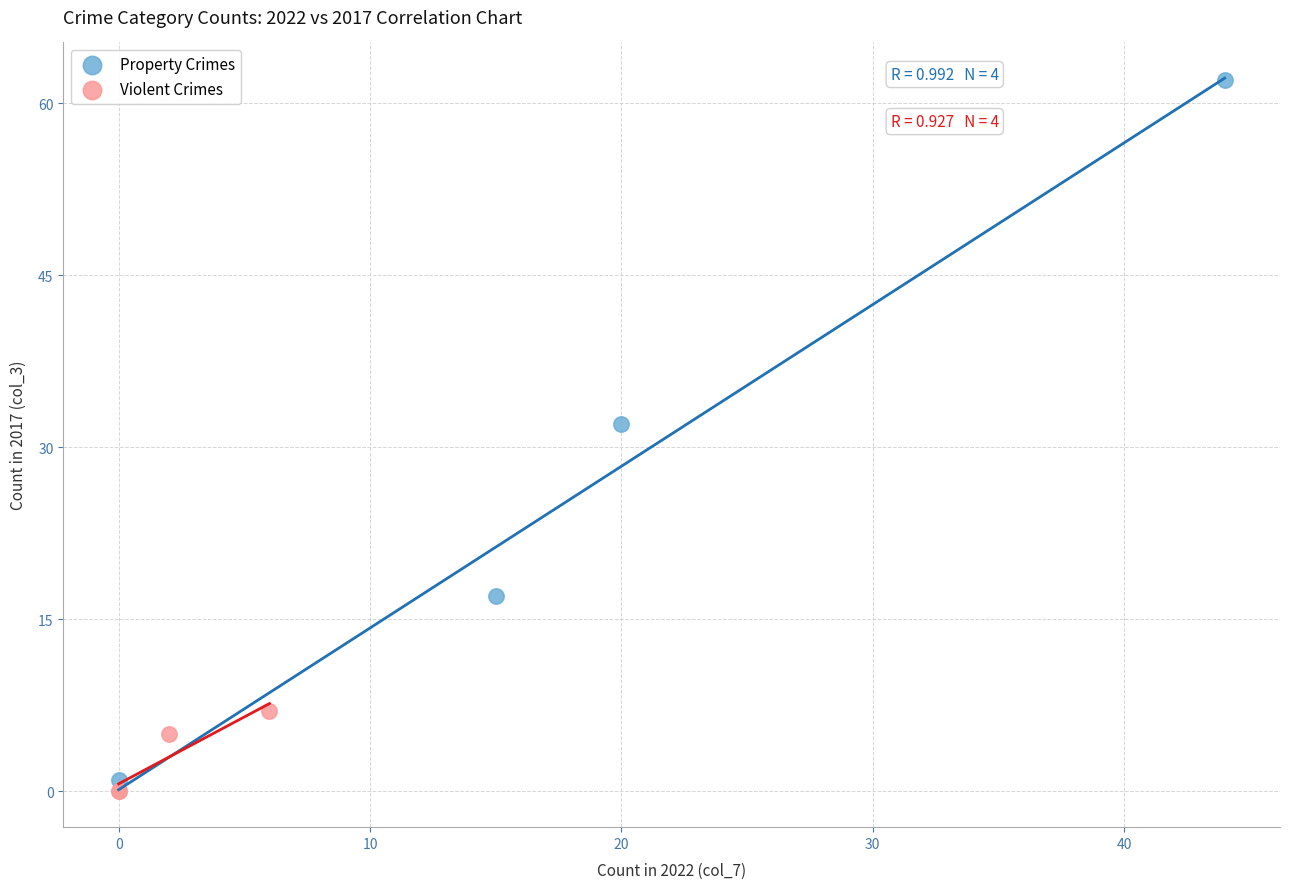

What are all the series names shown in the legend?

Property Crimes, Violent Crimes